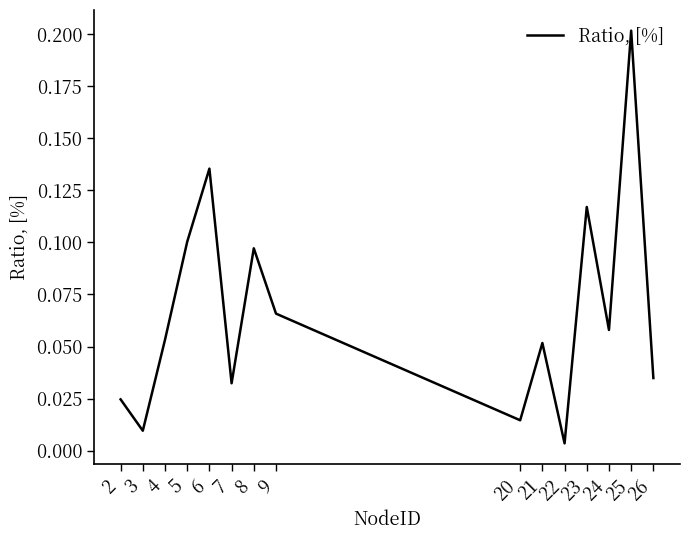

How many categories are shown in the chart?

15